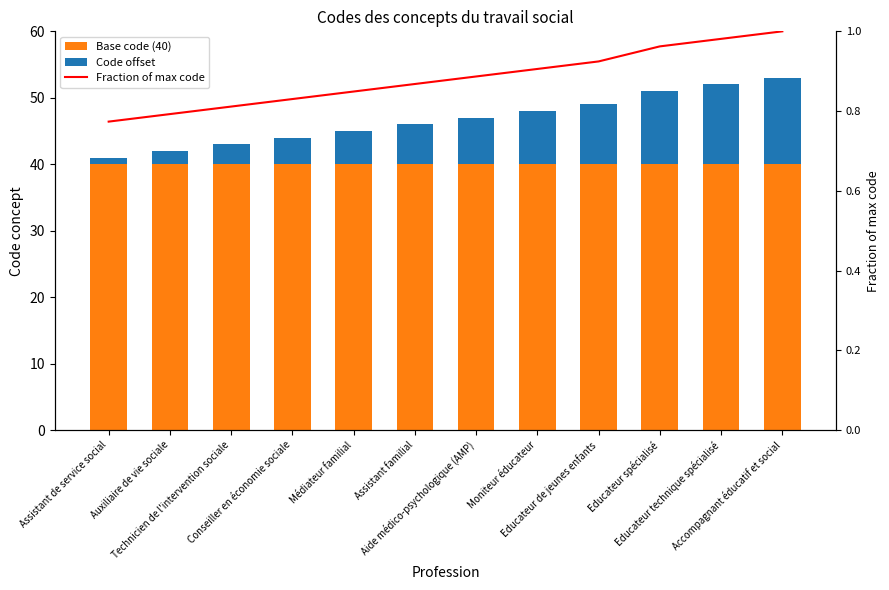

How many categories are shown in the chart?

12